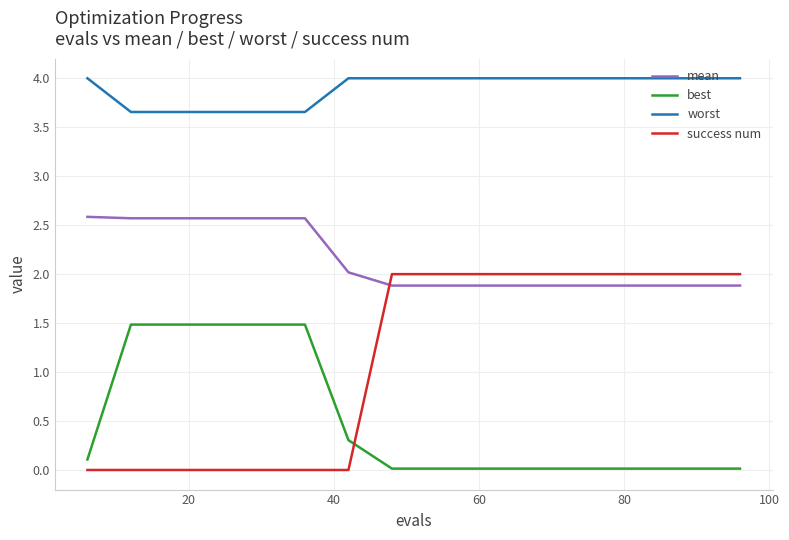

Rank the series by their average value, from highest to lowest.

worst, mean, success num, best